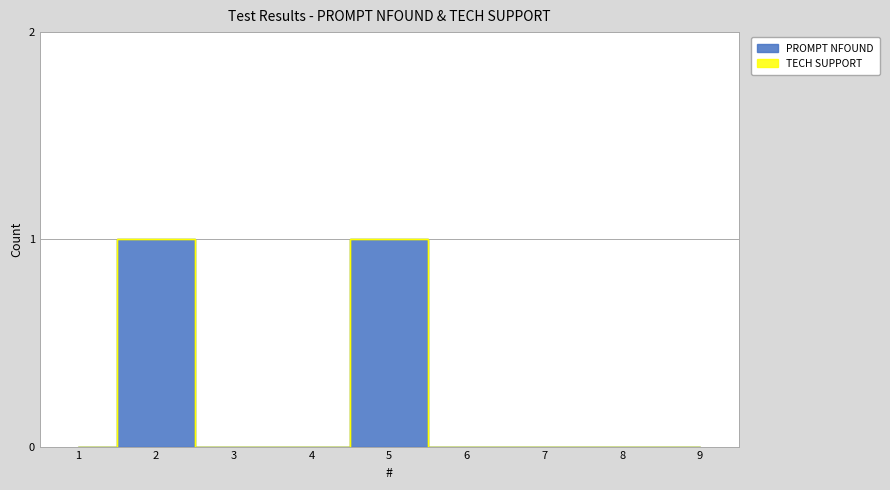

Reading left to right, extract all data points from this chart.

0	1	0	0	1	0	0	0	0